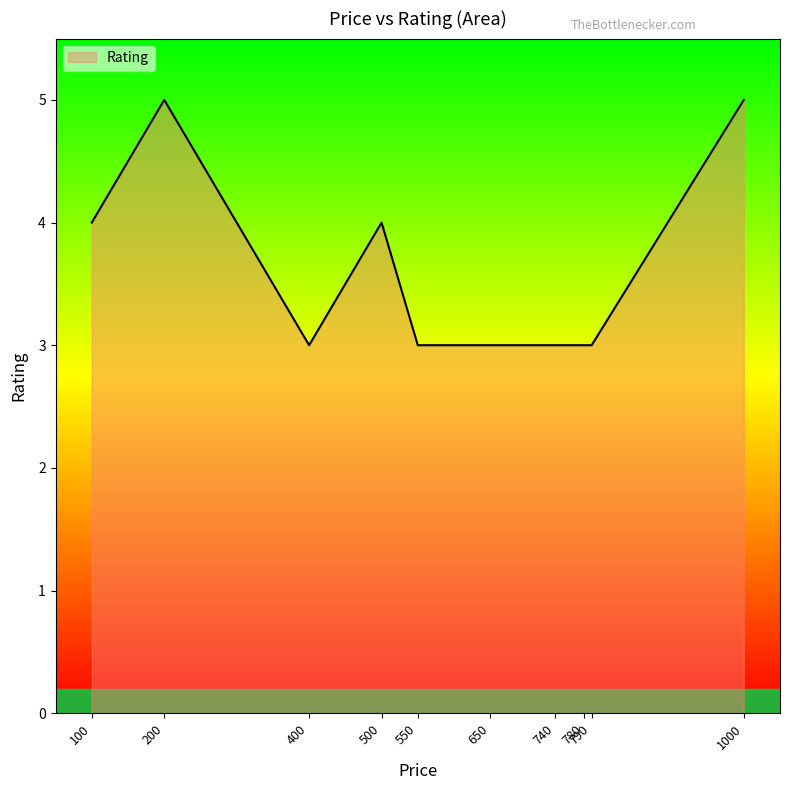

Which has a higher value, 1000 or 740?

1000